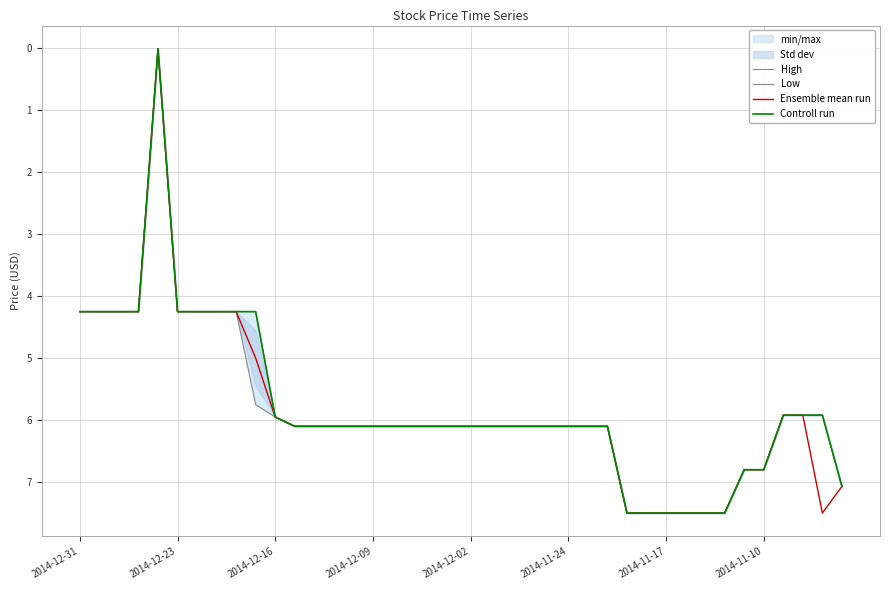

Is it true that Ensemble mean run equals 6.0 at 2014-12-16?

True